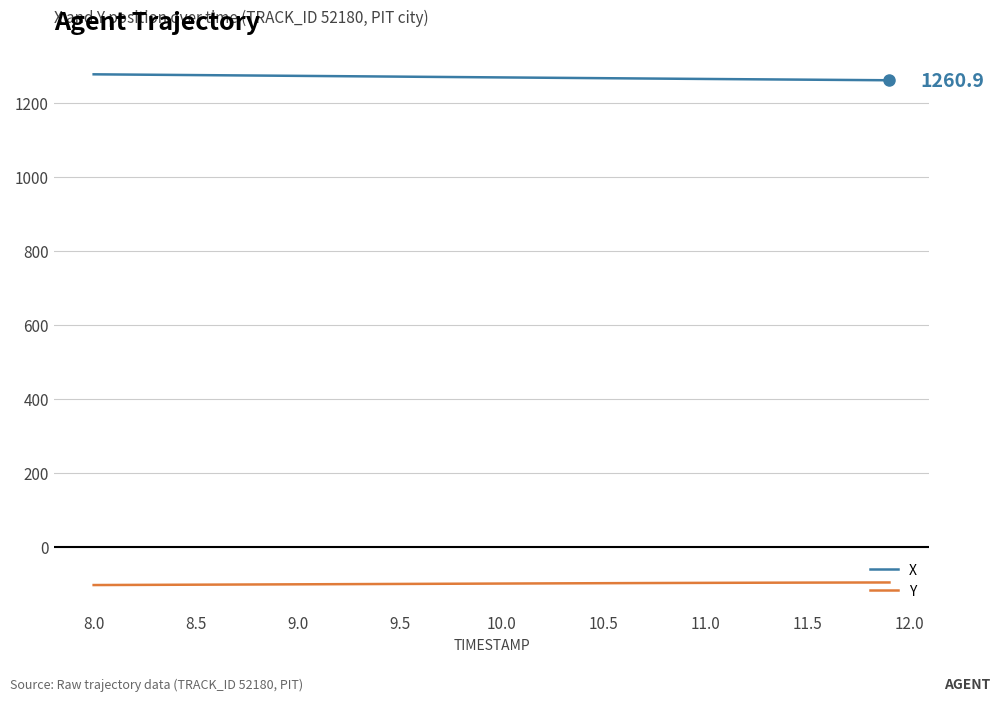

What is the maximum value shown in the chart?

1277.0